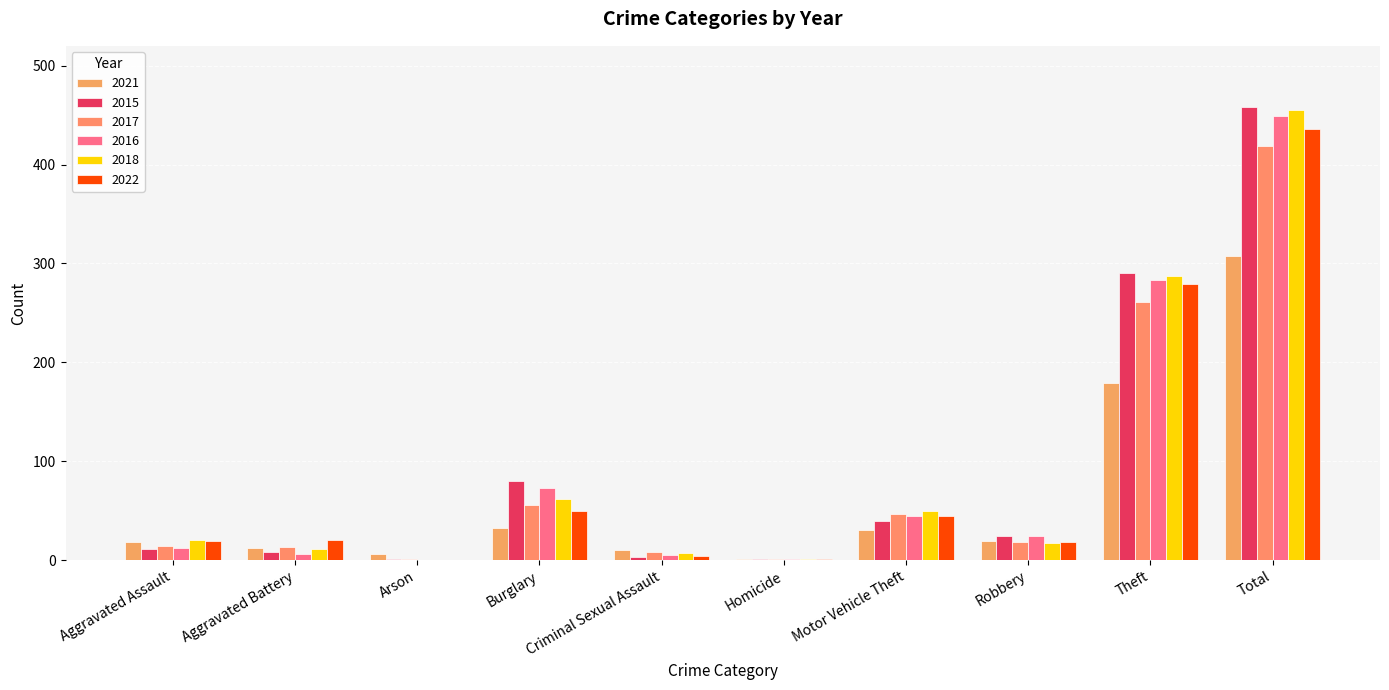

What is the sum of the 2015 values at Motor Vehicle Theft and Criminal Sexual Assault?

43